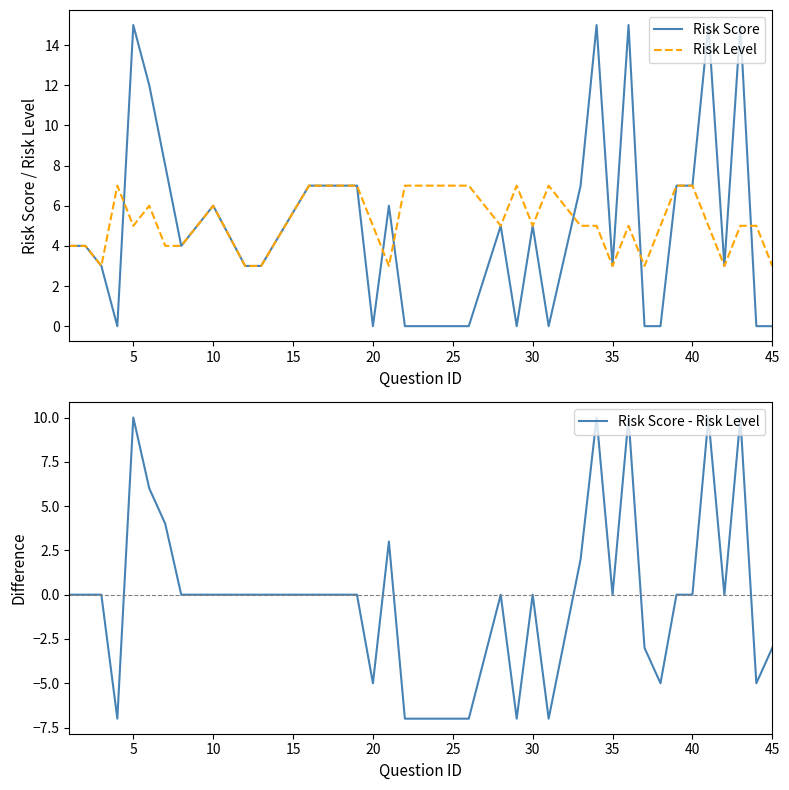

The Risk Score series shows 6 at 10. True or false?

True